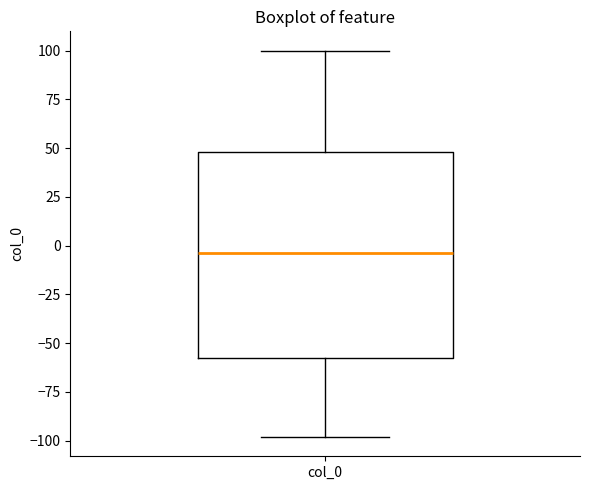

Transcribe this box plot: give where the median line is, the range the box spans, and where the two whiskers end, as read against the y-axis. The values are not printed on the chart, so give them approximately, as read against the axis.

median -5, box -60 to 50, whiskers -100 to 100